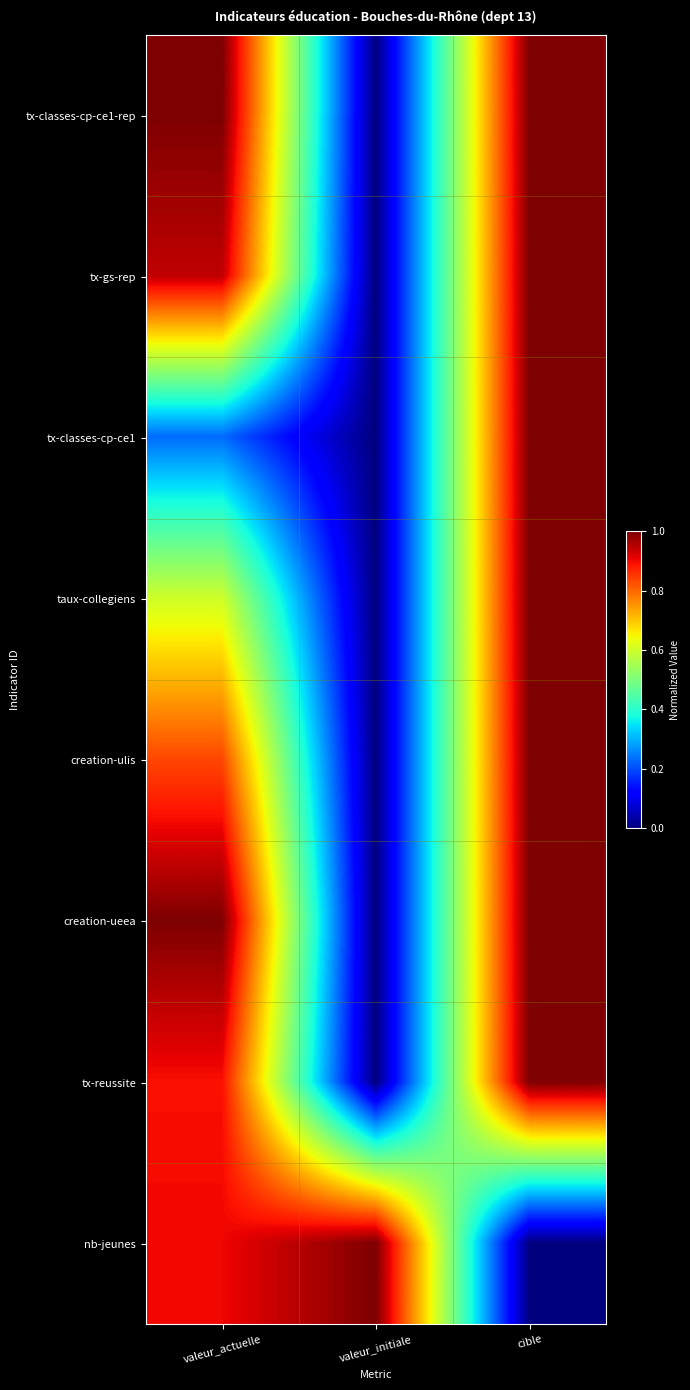

Between valeur_initiale and cible, which is larger?

cible